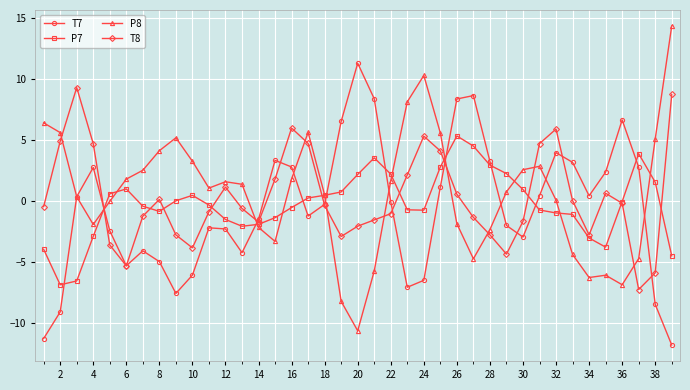

What is the value of the P7 point at the 17th from the left?

0.2